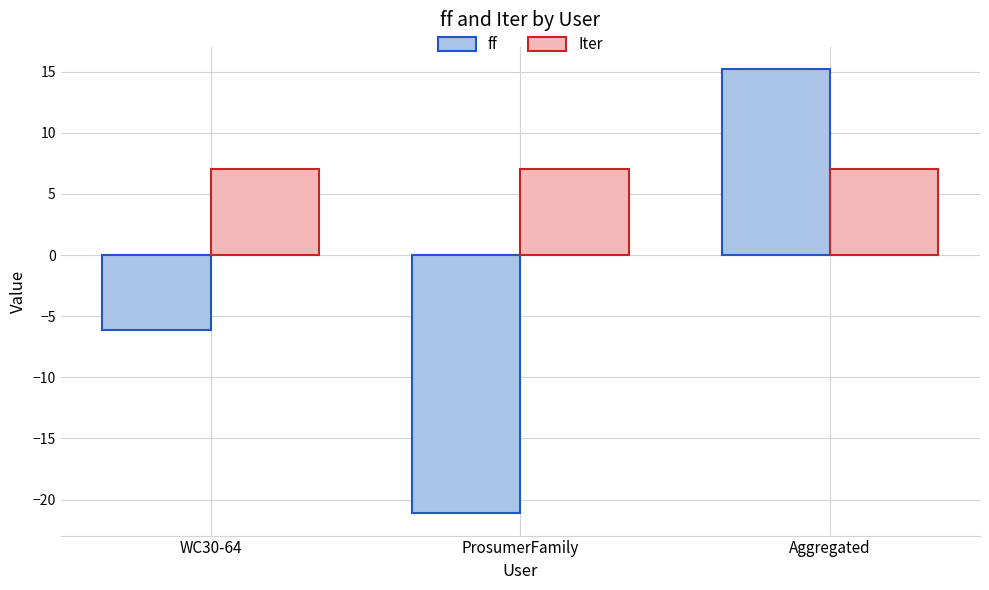

What is the minimum value for Iter?

7.0